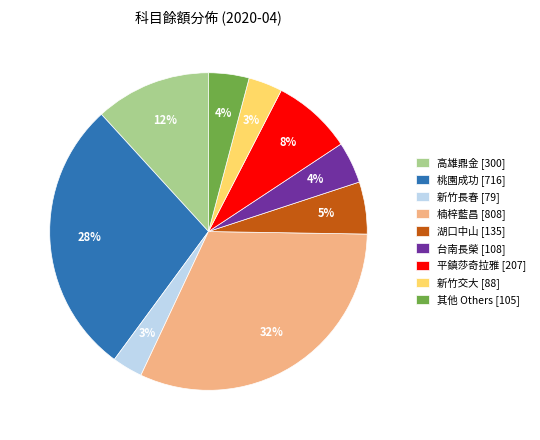

To the nearest percent, what is the average slice percentage?

11%